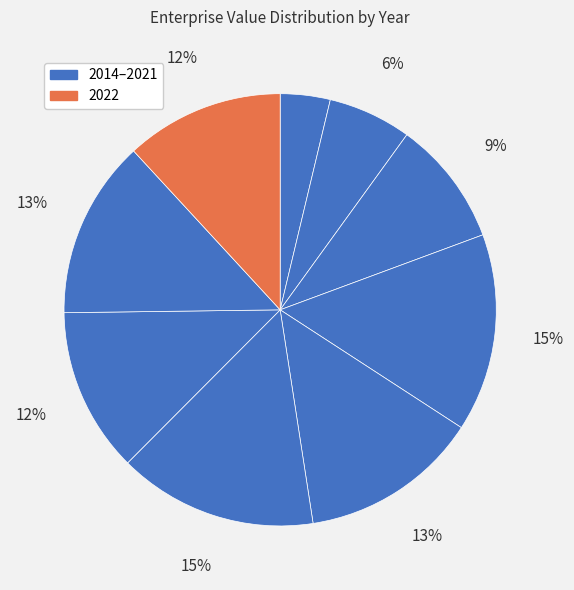

Count the number of slices in the pie.

9